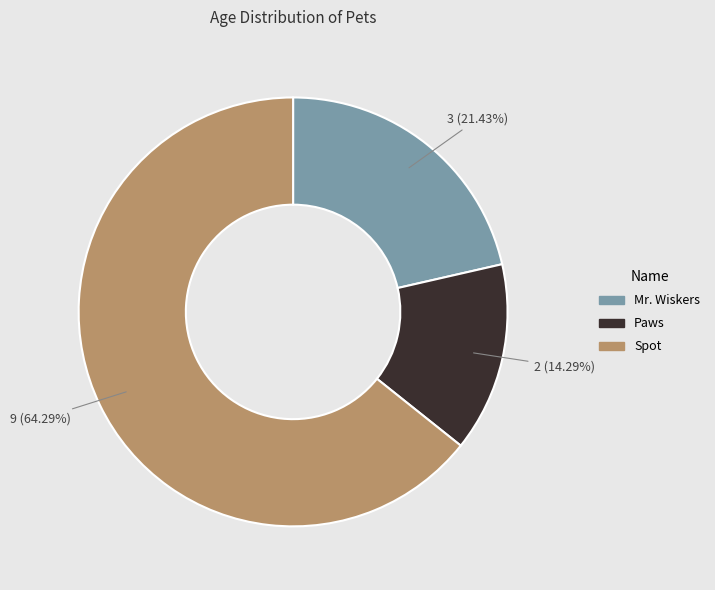

What is the ratio of the value at Spot to the value at Mr. Wiskers?

3.0